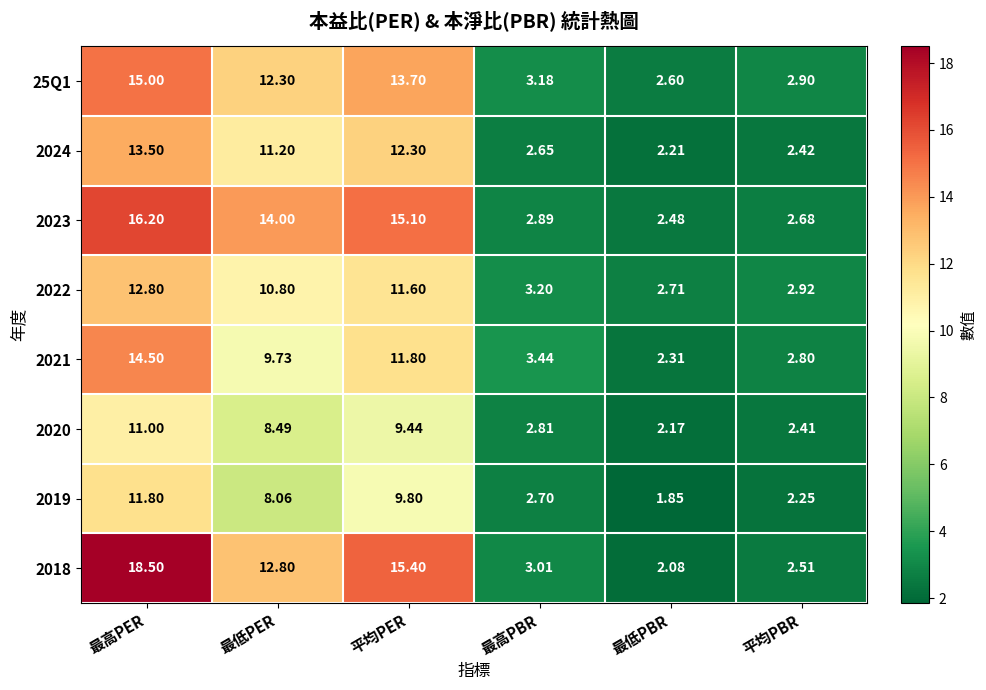

Is the value of 2021 at 平均PER greater than the value of 2022 at 最低PBR?

Yes